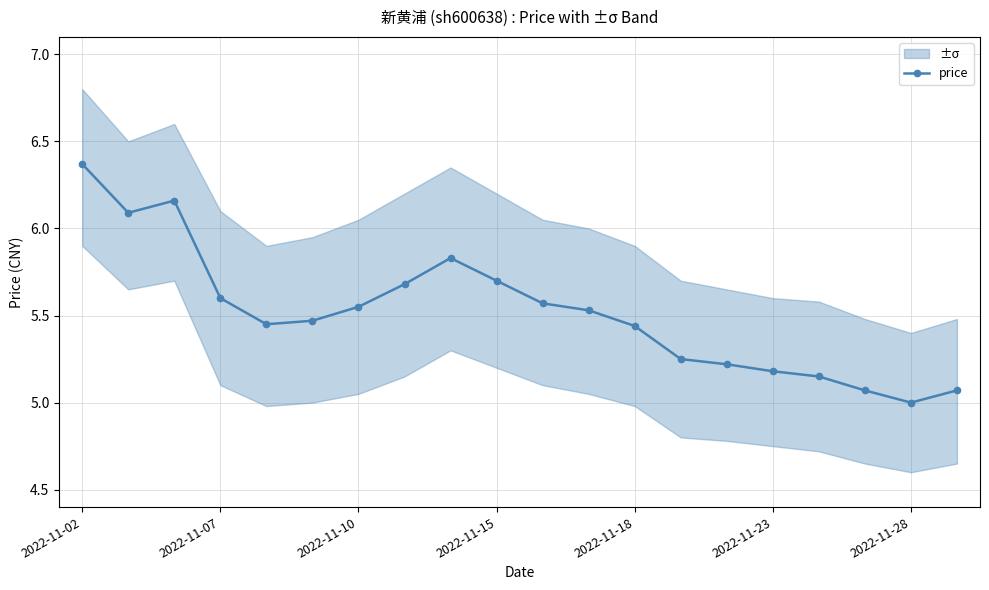

Which category has the lowest value in the price series?

2022-11-28